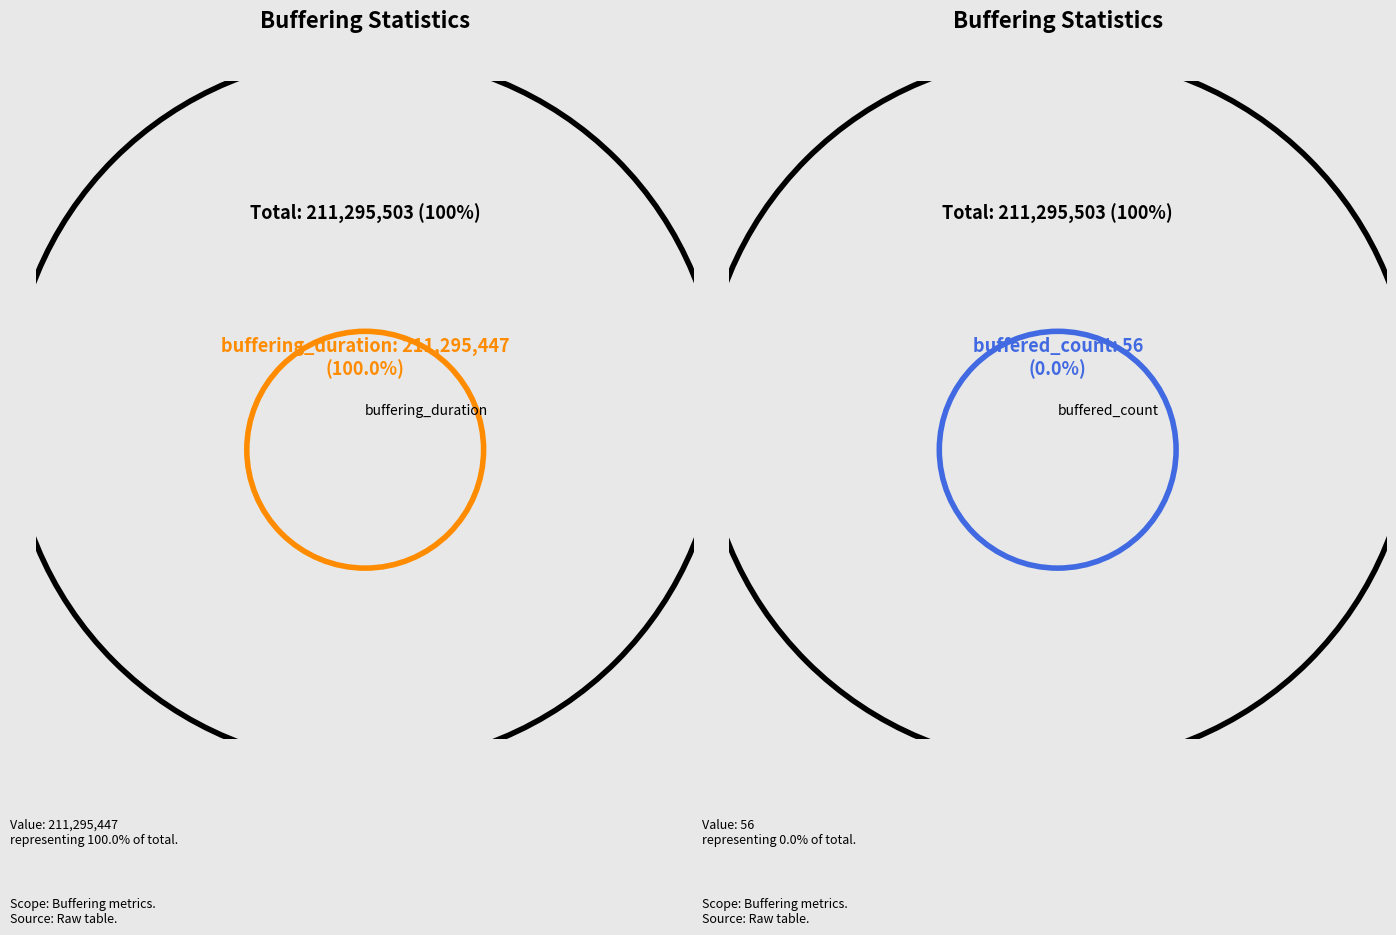

The buffering_duration slice represents 99% of the pie. True or false?

False